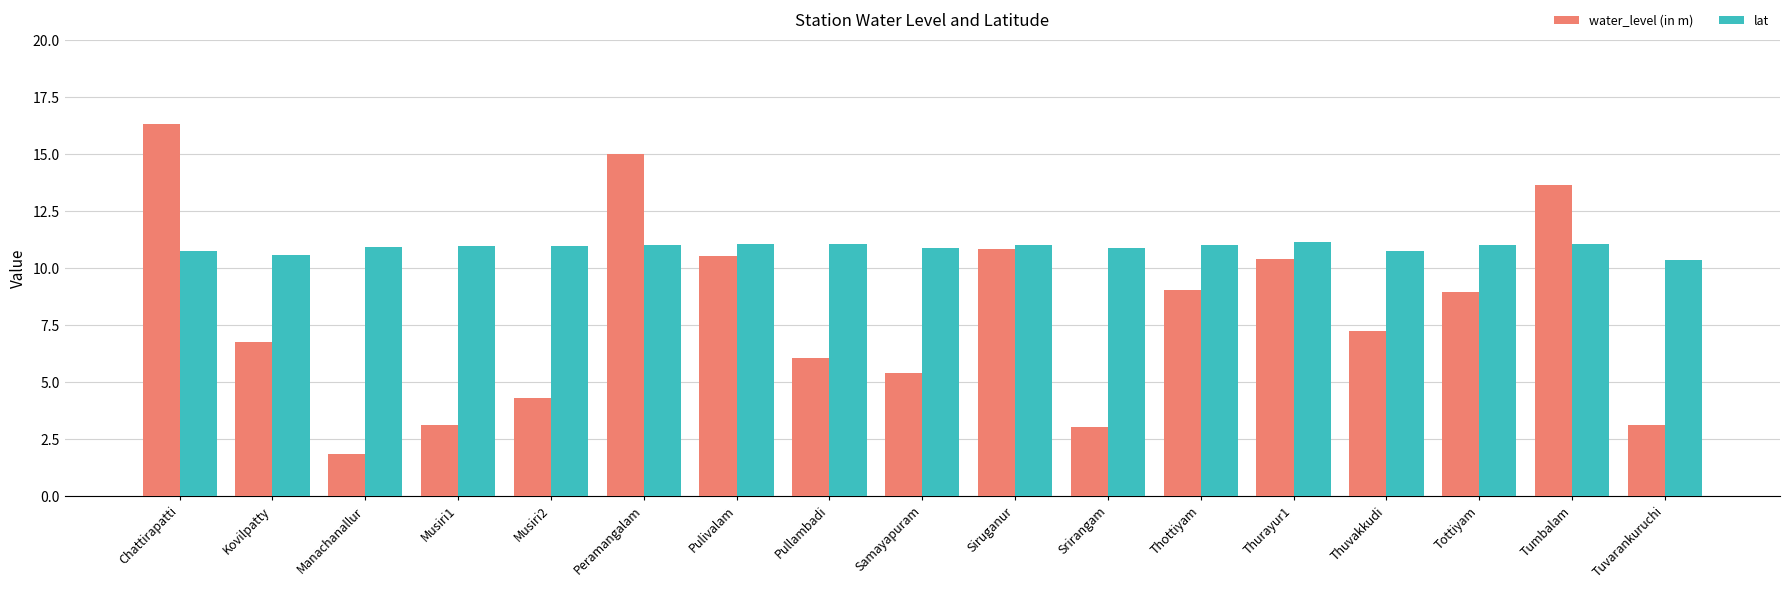

Rank the series by their maximum value, from highest to lowest.

water_level (in m), lat